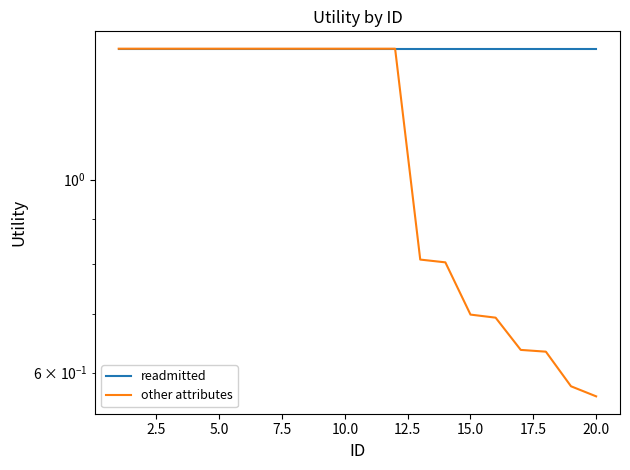

What is the difference between the second highest and second lowest values in the other attributes series?

0.8